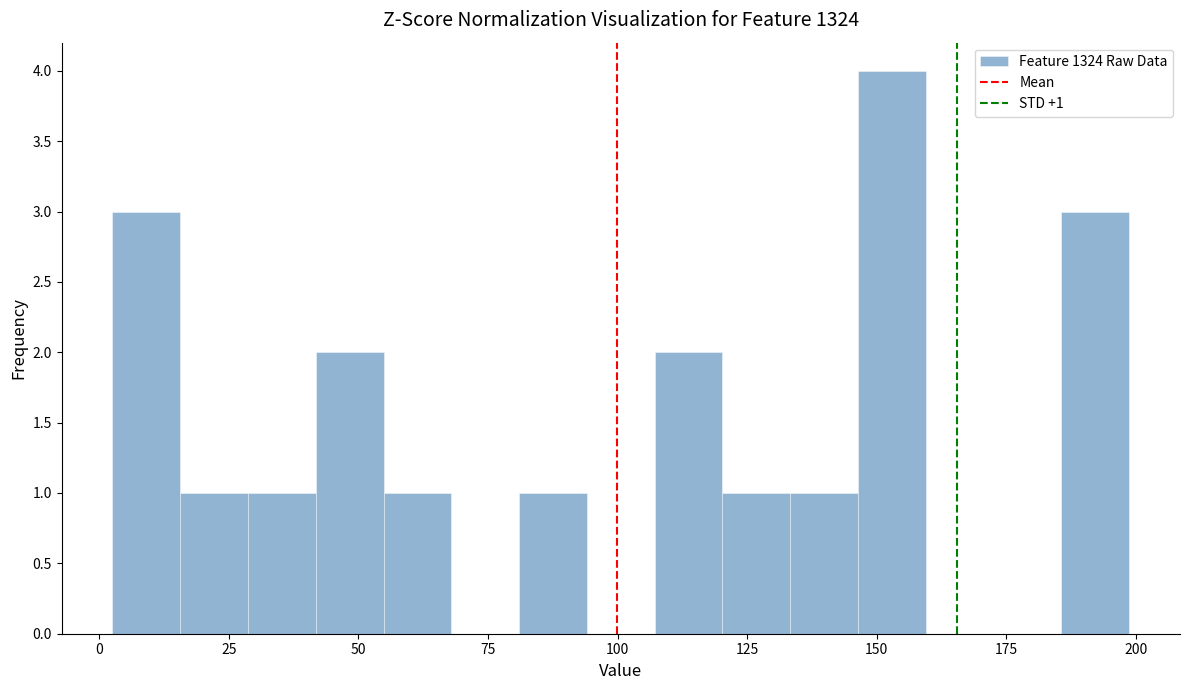

Around what value on the x-axis is the tallest bar? Give the approximate position of its centre, as read against the axis.

155